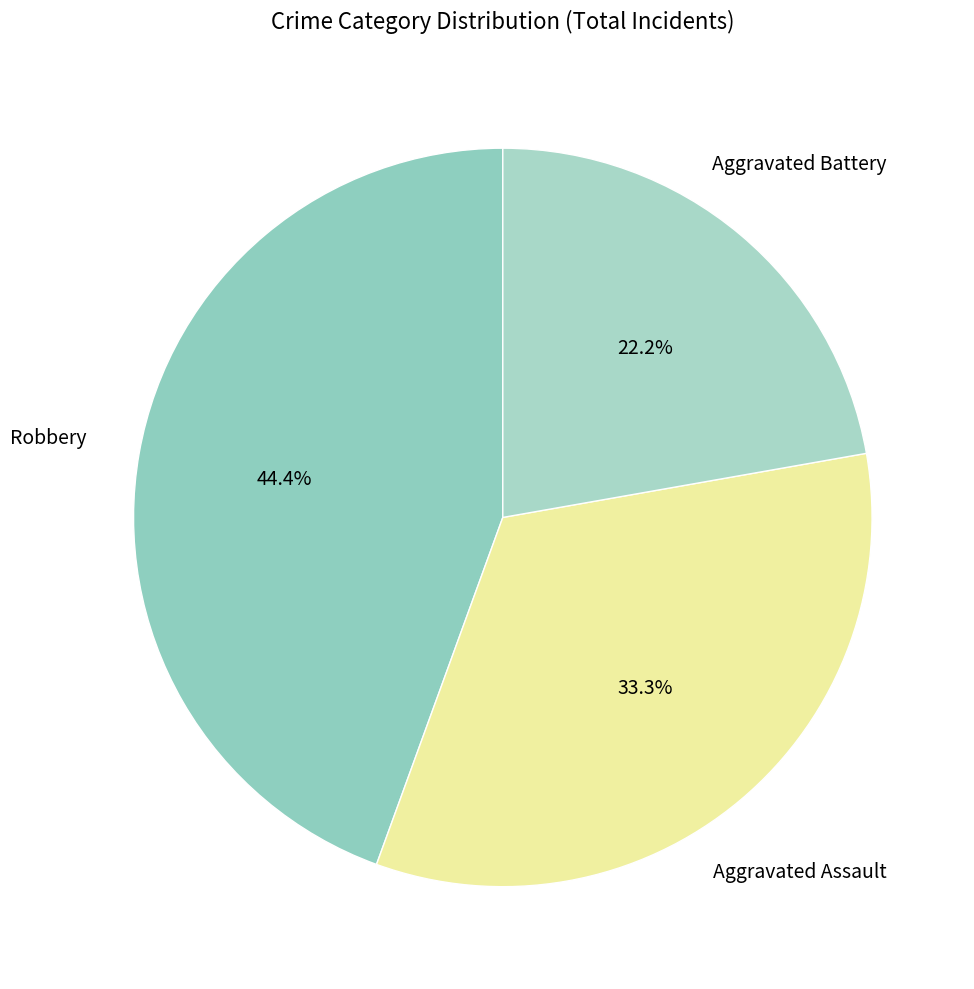

Between Robbery and Aggravated Battery, which is larger?

Robbery